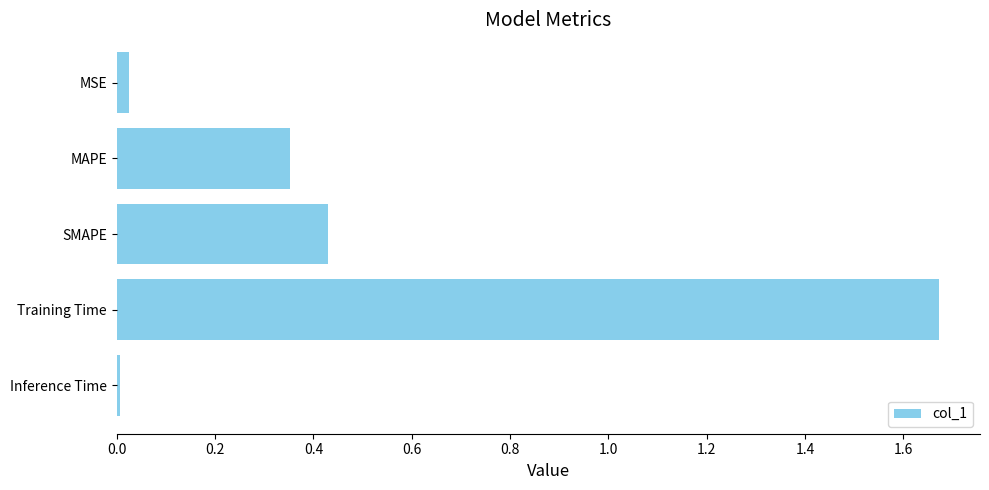

Rank the categories by value from lowest to highest.

Inference Time, MSE, MAPE, SMAPE, Training Time